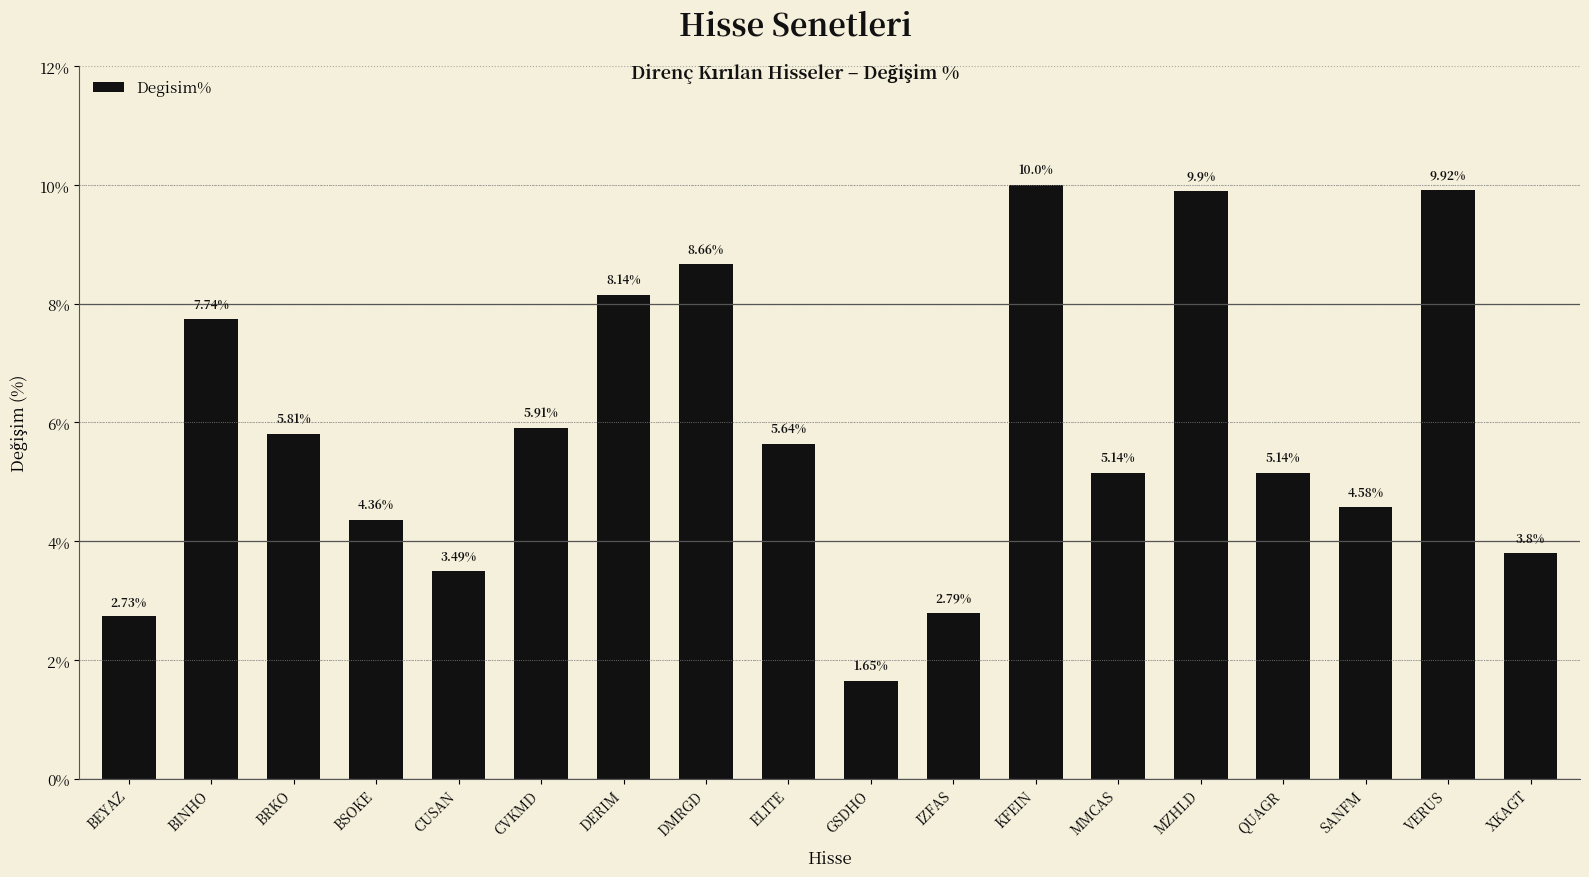

What is the approximate value at BRKO?

5.8